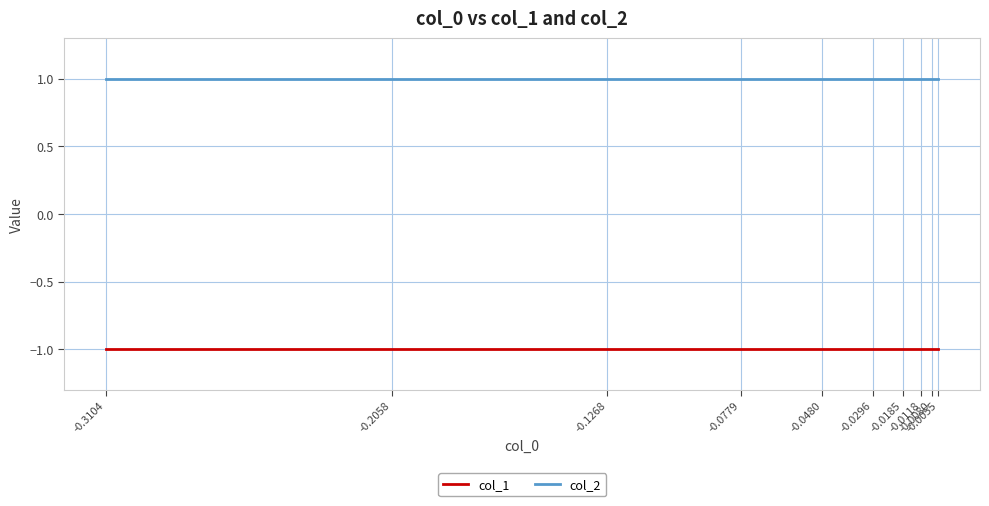

Reading left to right, transcribe all the data shown in this chart.

col_1: -0.3104=-1	-0.2058=-1	-0.1268=-1	-0.0779=-1	-0.0480=-1	-0.0296=-1	-0.0185=-1	-0.0118=-1	-0.0080=-1	-0.0055=-1
col_2: -0.3104=1	-0.2058=1	-0.1268=1	-0.0779=1	-0.0480=1	-0.0296=1	-0.0185=1	-0.0118=1	-0.0080=1	-0.0055=1